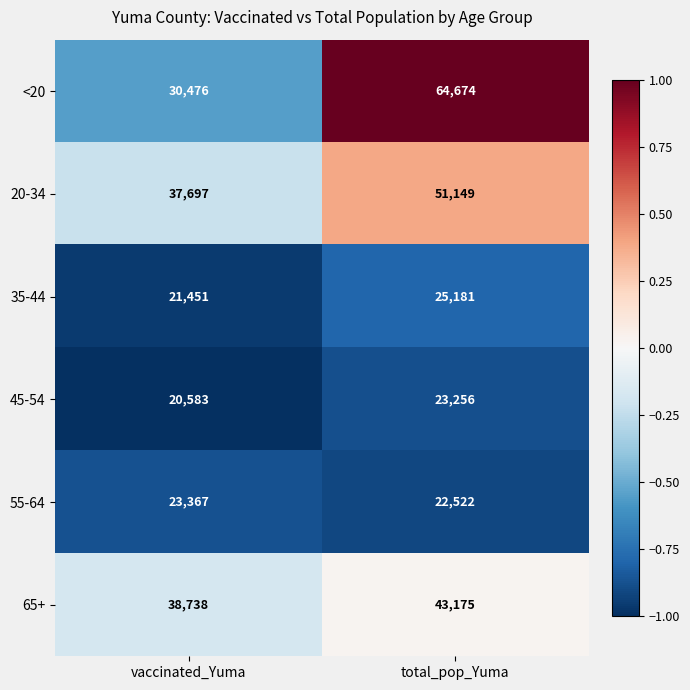

Between vaccinated_Yuma and total_pop_Yuma, which series saw the biggest shift?

<20